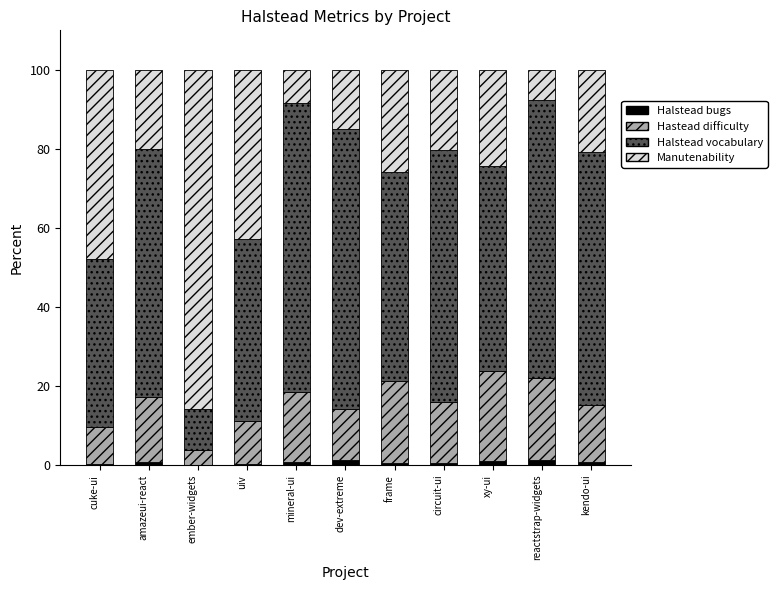

The Hastead difficulty series shows 10.9 at uiv. True or false?

True